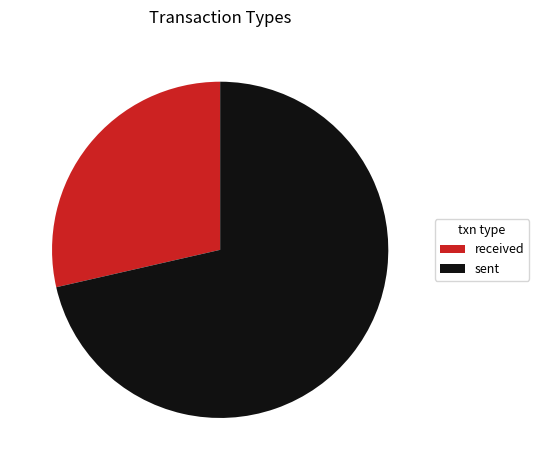

Is there a majority slice in this chart?

Yes